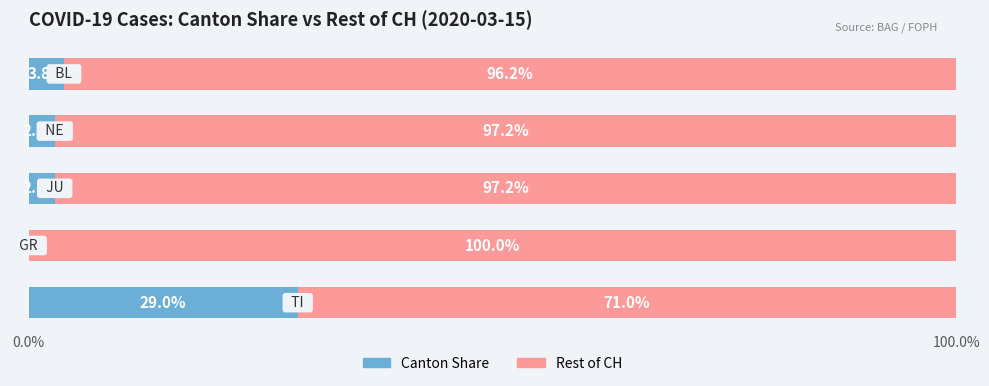

What is the maximum value for Canton Share?

29.0